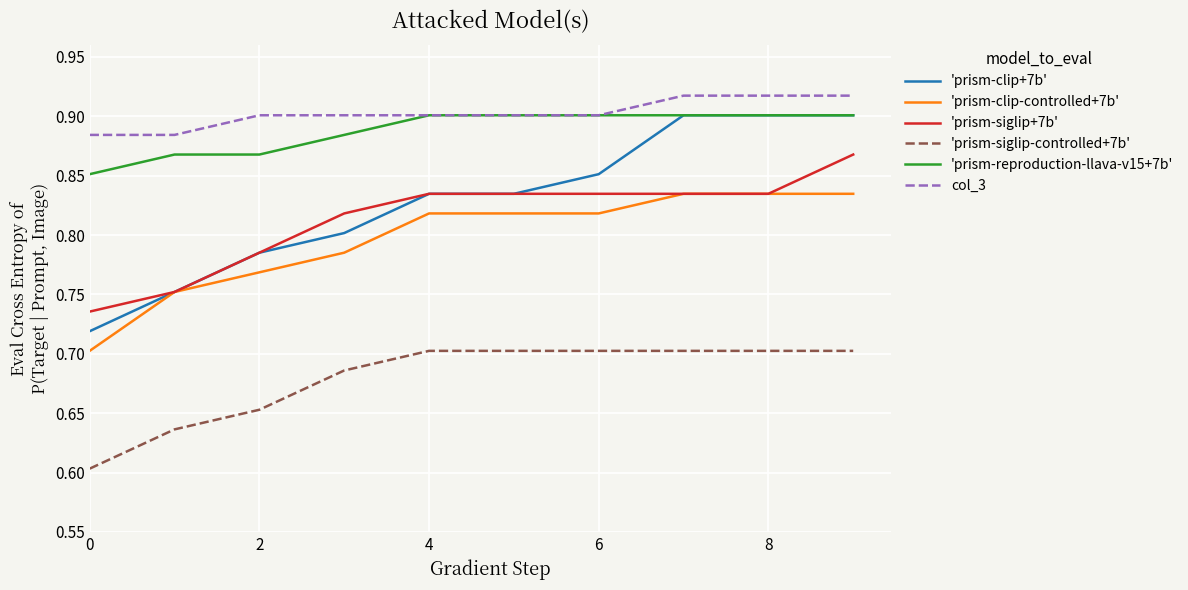

At how many categories does at least one series exceed 0?

10